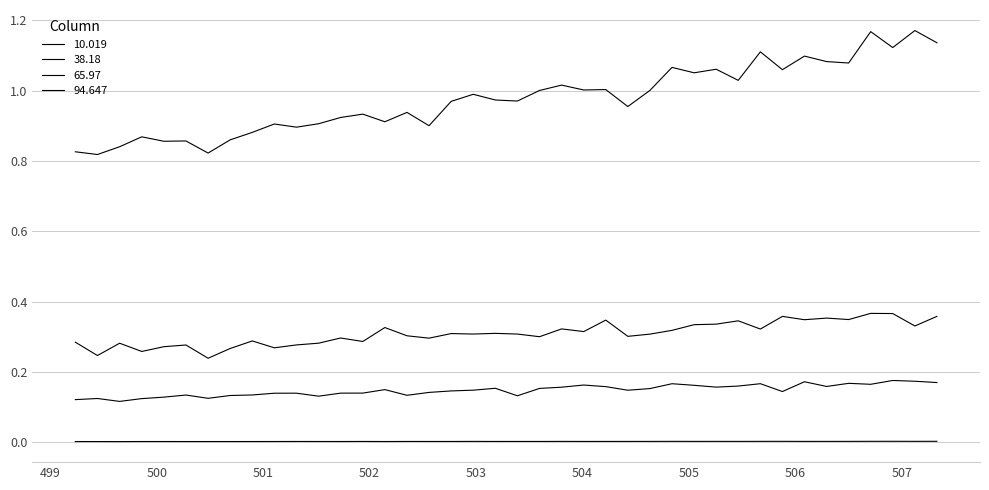

How many lines are shown in the chart?

4